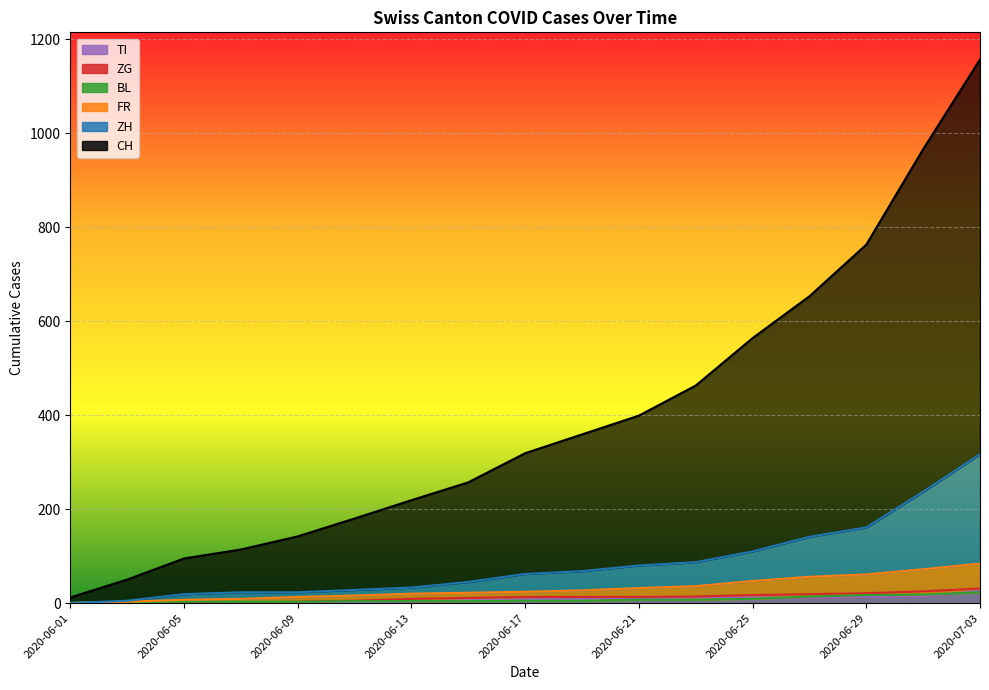

Which category has the highest value across all series?

2020-07-03